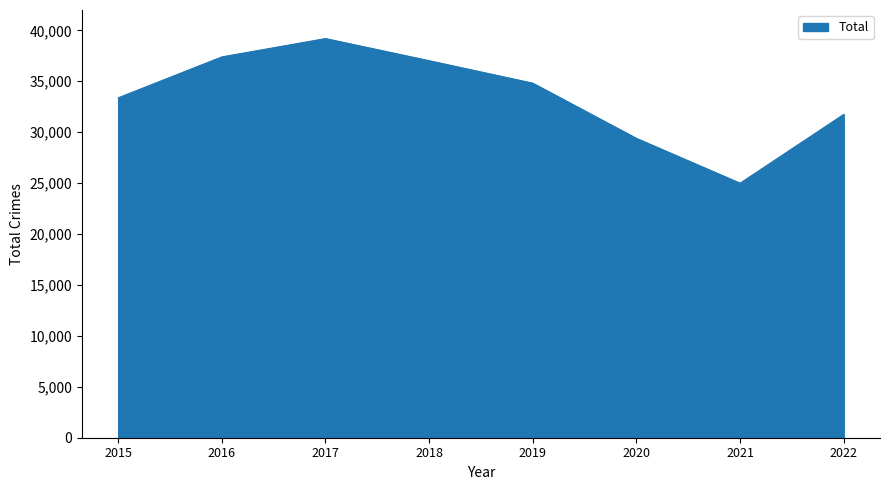

Count the number of data series in this chart.

1